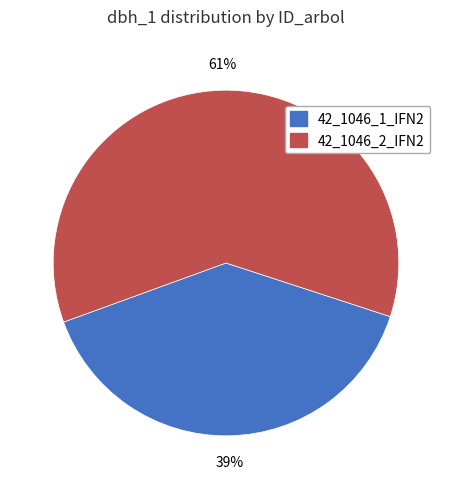

Combined, do 42_1046_1_IFN2 and 42_1046_2_IFN2 account for over 50%?

Yes